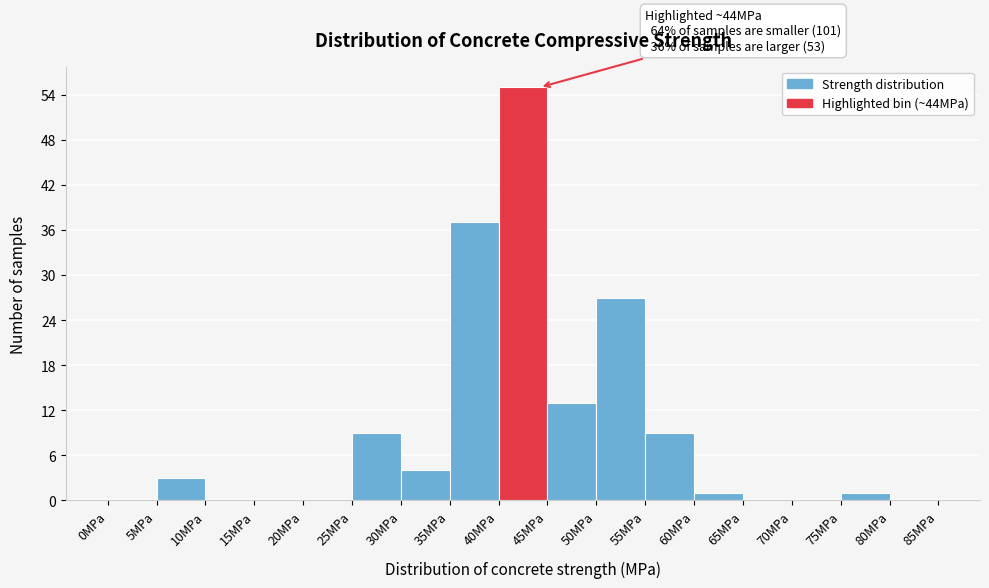

Over which range of the x-axis is the bar tallest?

40 to 45